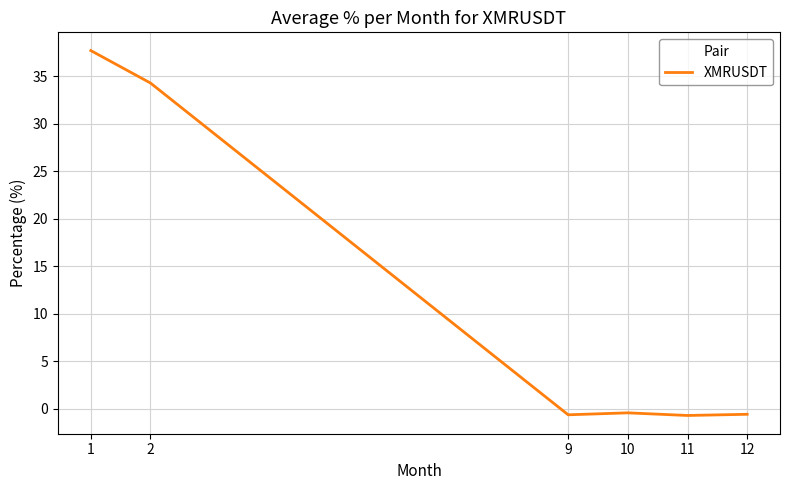

How many distinct data groups are displayed?

1